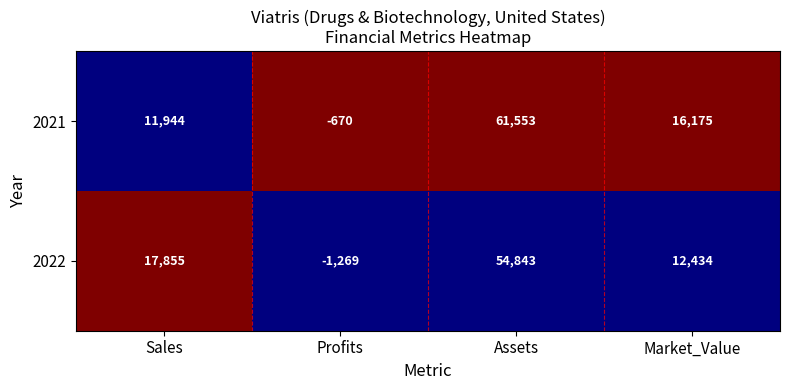

At which category does the chart reach its peak across all series?

Assets